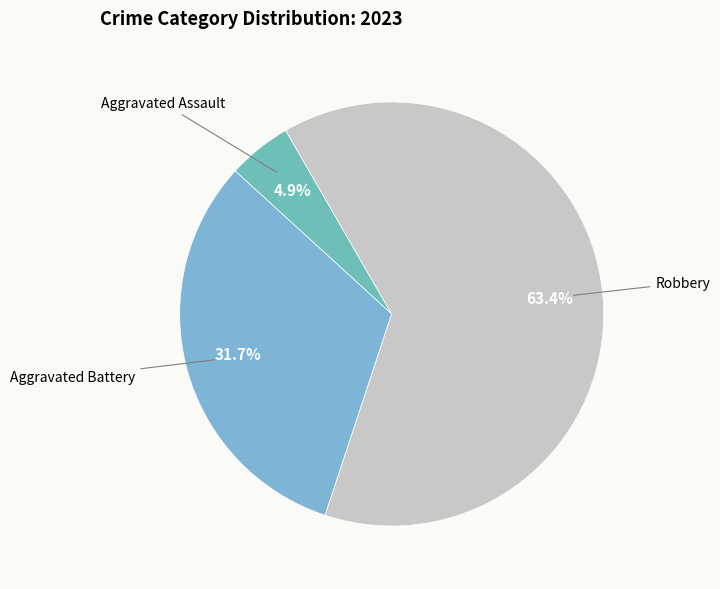

Count the number of slices in the pie.

3